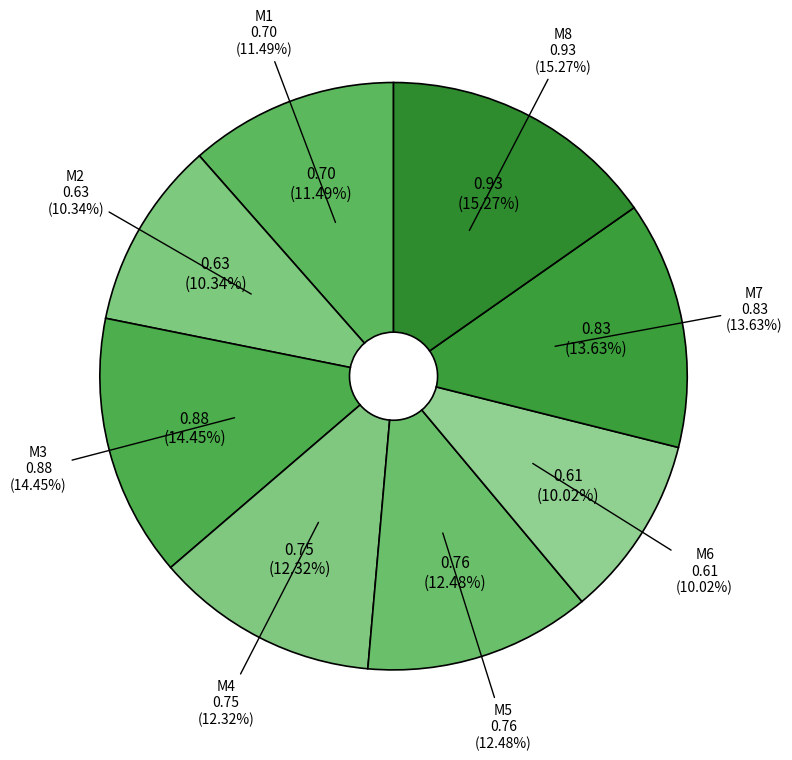

True or false: M7 accounts for 20% of the total.

False